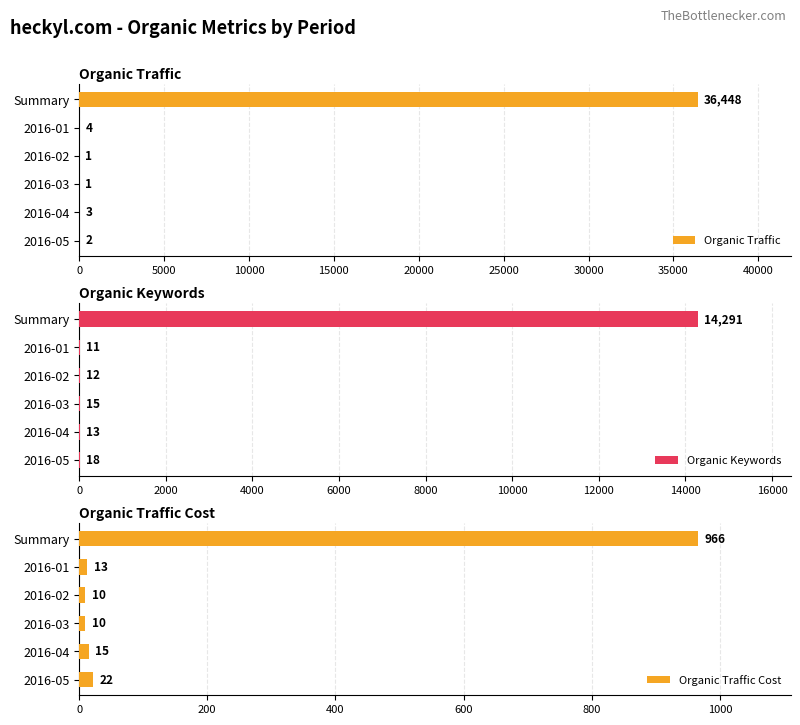

What is the difference between the maximum and minimum values in the Organic Traffic Cost series?

956